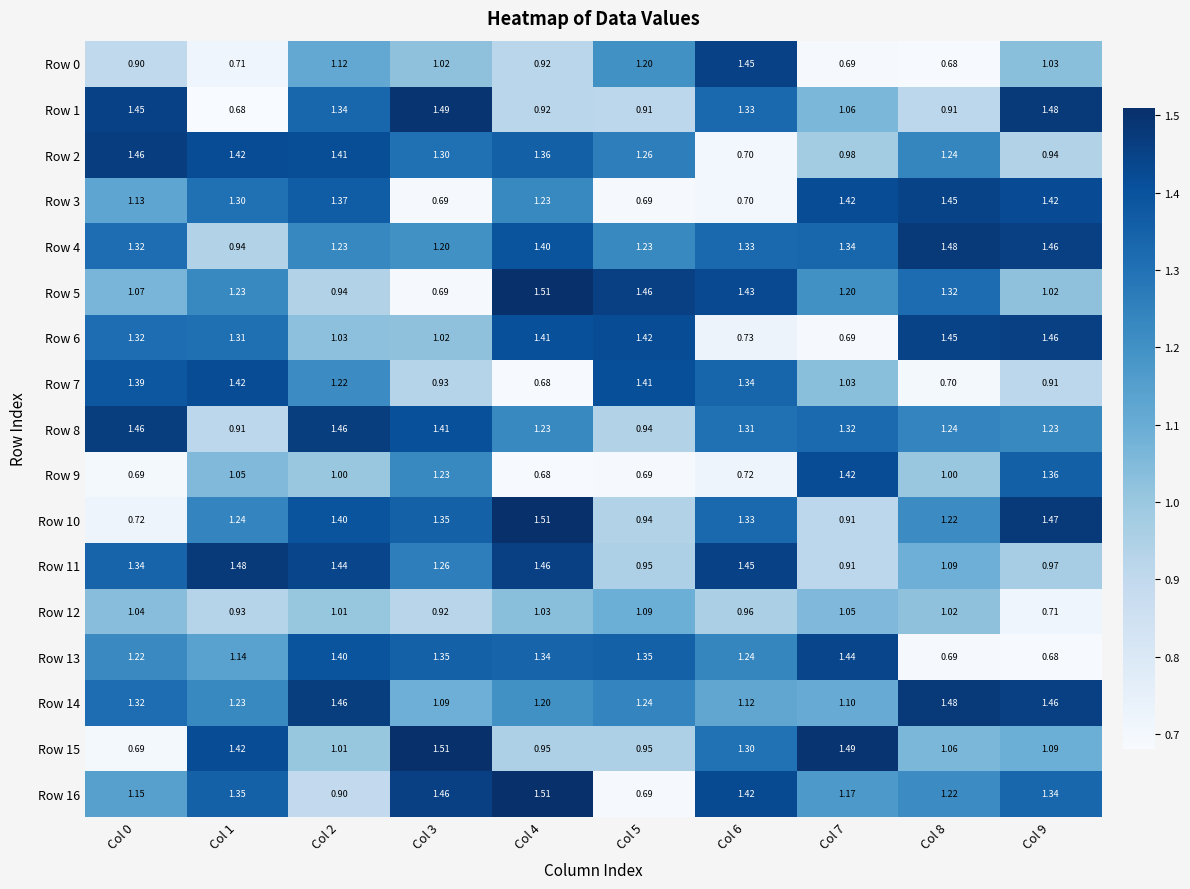

How many data points does each series have?

10